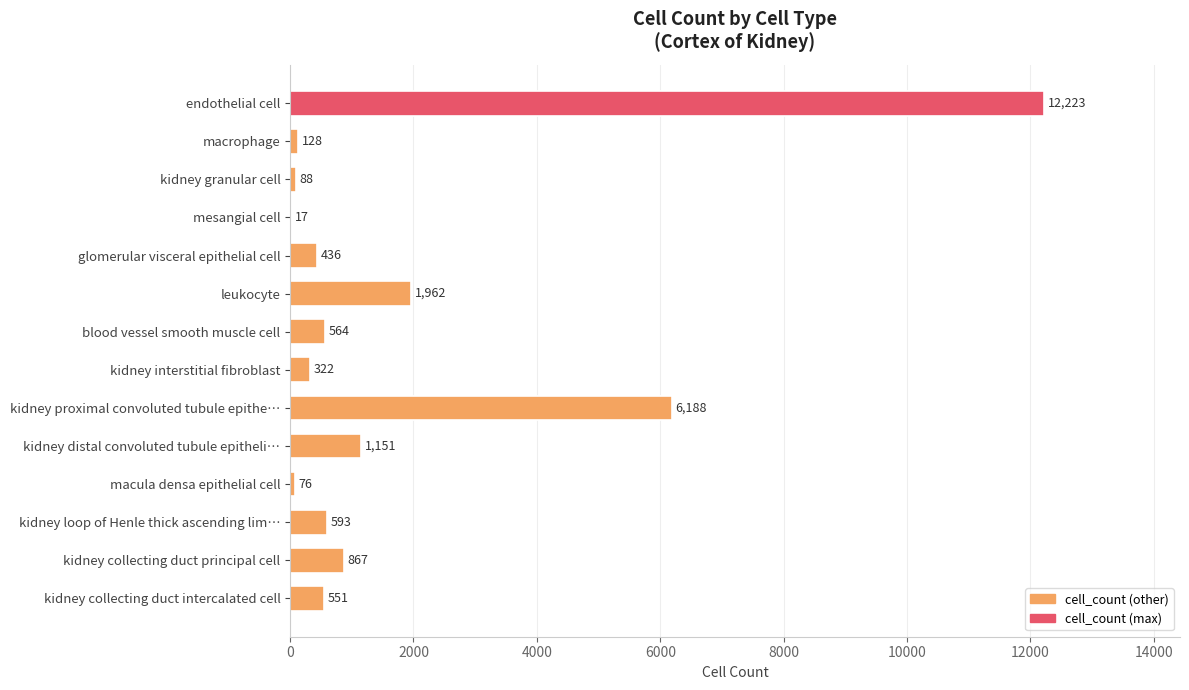

True or false: the data shows 12223 at endothelial cell.

True